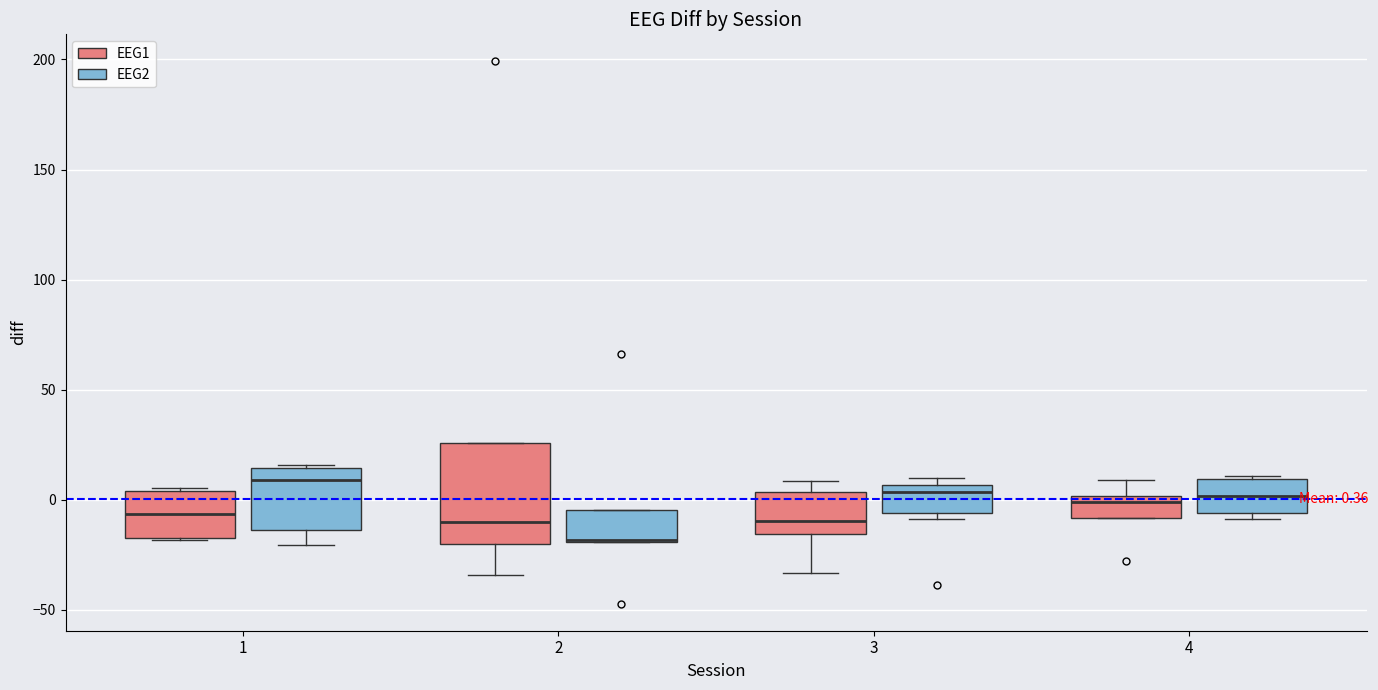

Which box is the tallest, from its lower edge to its upper edge?

2 (EEG1)